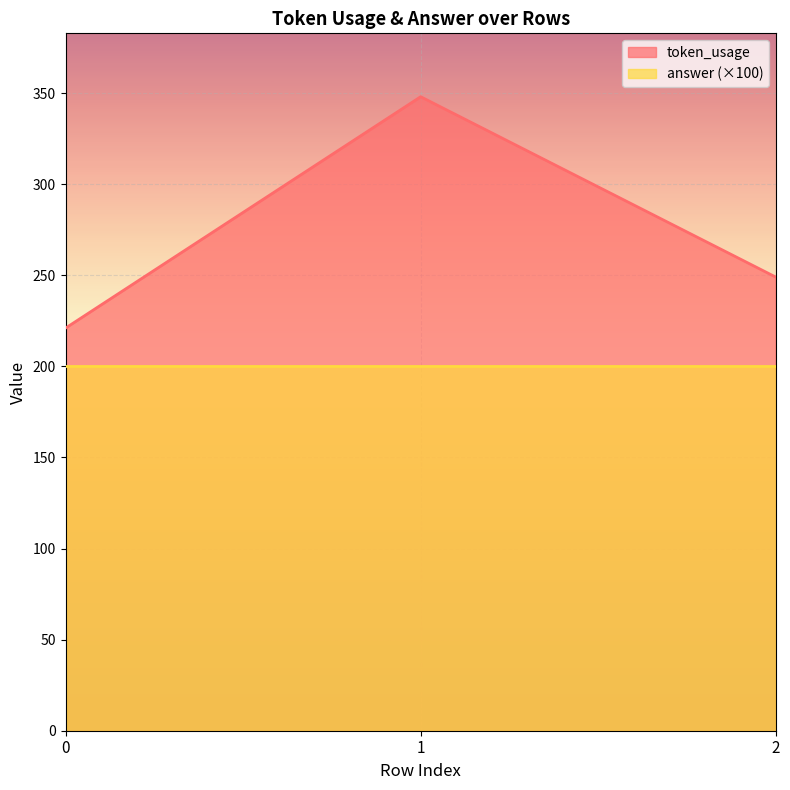

Is it true that the value at 1 is 348?

True